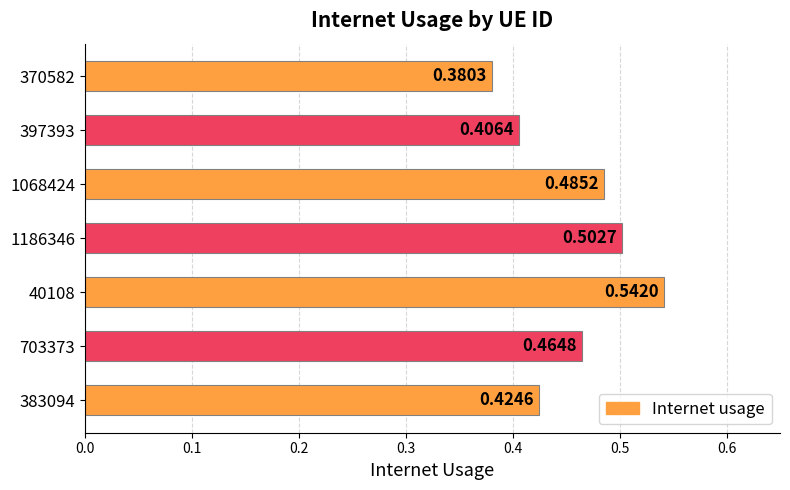

Rank the categories by value from highest to lowest.

40108, 1186346, 1068424, 703373, 383094, 397393, 370582